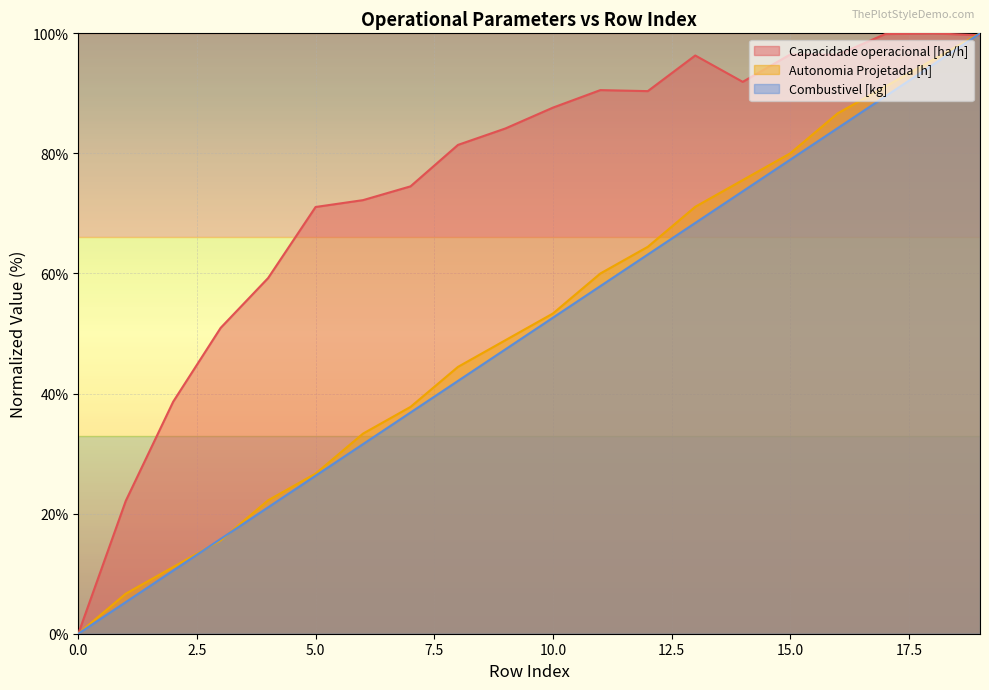

Reading right to left, what are all the values shown in this chart?

Capacidade operacional [ha/h]: 99.7	100.0	99.9	96.4	96.5	91.9	96.3	90.4	90.5	87.6	84.2	81.4	74.5	72.2	71.1	59.2	50.9	38.7	22.1	0.0
Autonomia Projetada [h]: 100.0	95.6	91.1	86.7	80.0	75.6	71.1	64.4	60.0	53.3	48.9	44.4	37.8	33.3	26.7	22.2	15.6	11.1	6.7	0.0
Combustivel [kg]: 100.0	94.7	89.5	84.2	78.9	73.7	68.4	63.2	57.9	52.6	47.4	42.1	36.8	31.6	26.3	21.1	15.8	10.5	5.3	0.0